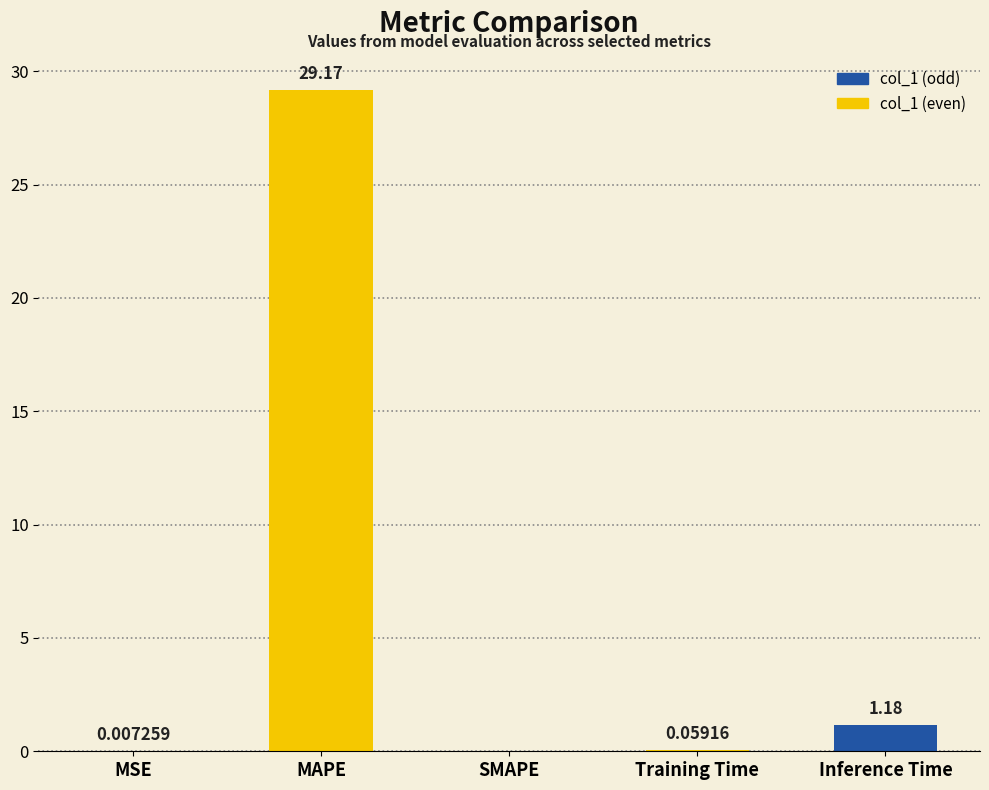

Are the bars horizontal?

No